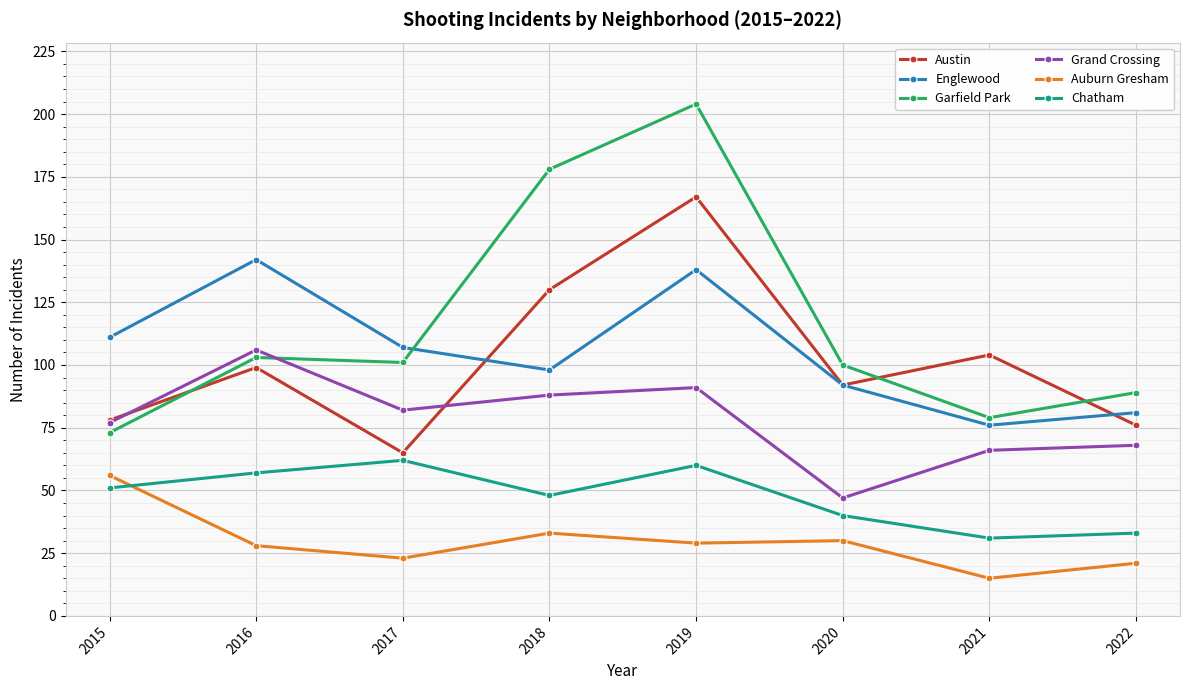

Rank the series by their maximum value, from highest to lowest.

Garfield Park, Austin, Englewood, Grand Crossing, Chatham, Auburn Gresham